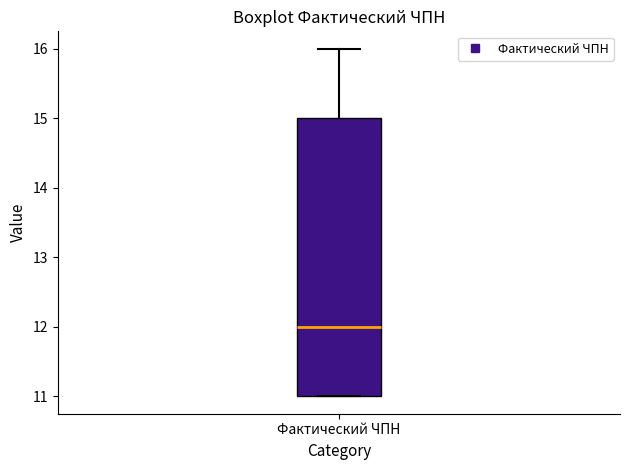

Where is the lower edge of the box for Фактический ЧПН on the y-axis? The values are not printed on the chart, so give them approximately, as read against the axis.

11